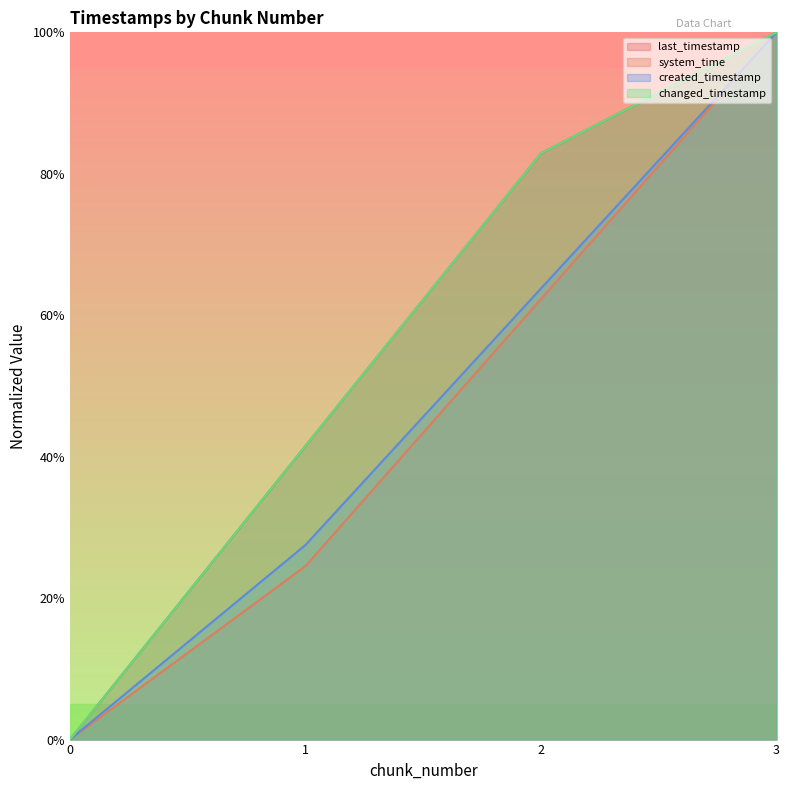

Reading right to left, what are all the values shown in this chart?

last_timestamp: 100.0	82.9	41.5	0.0
system_time: 100.0	62.3	24.5	0.0
created_timestamp: 100.0	63.8	27.5	0.0
changed_timestamp: 100.0	82.9	41.5	0.0